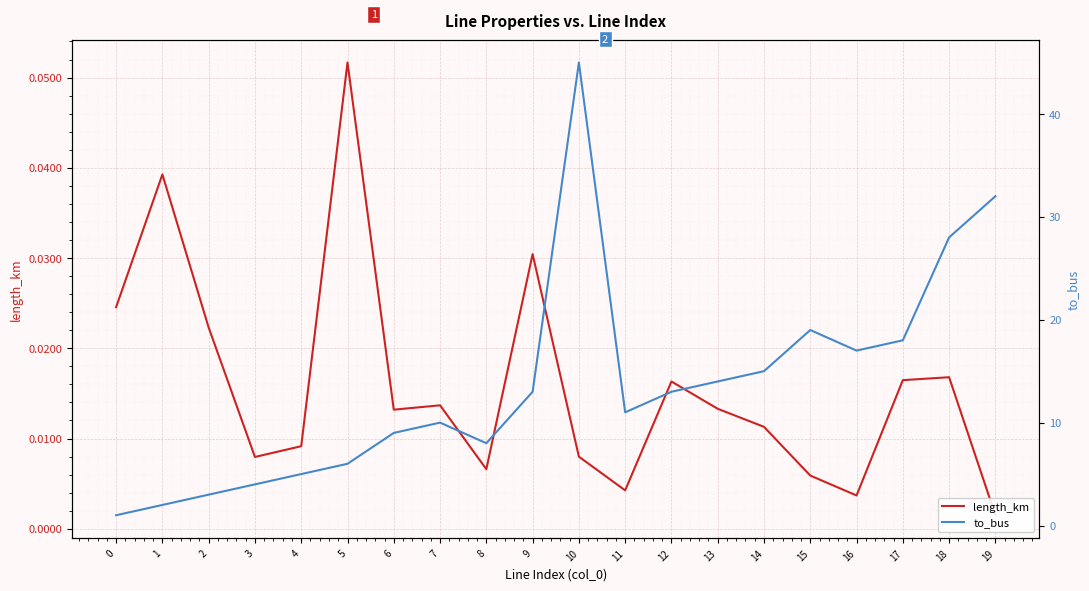

How many values in the to_bus series exceed 13?

8